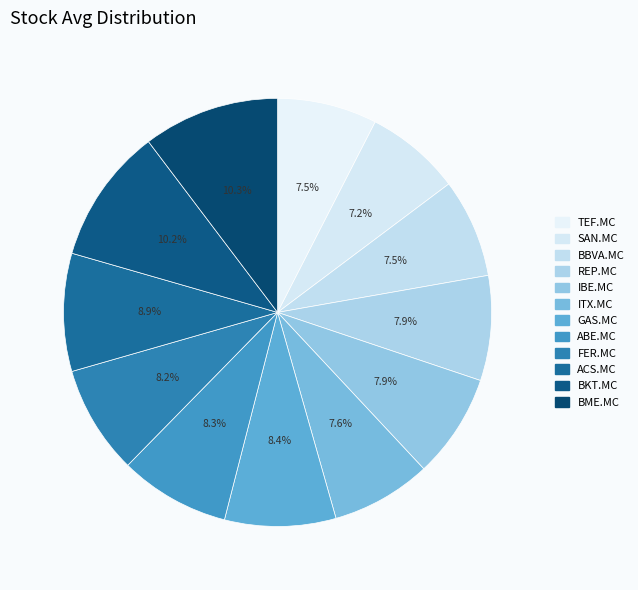

What percentage is the ITX.MC slice, to the nearest percent?

8%